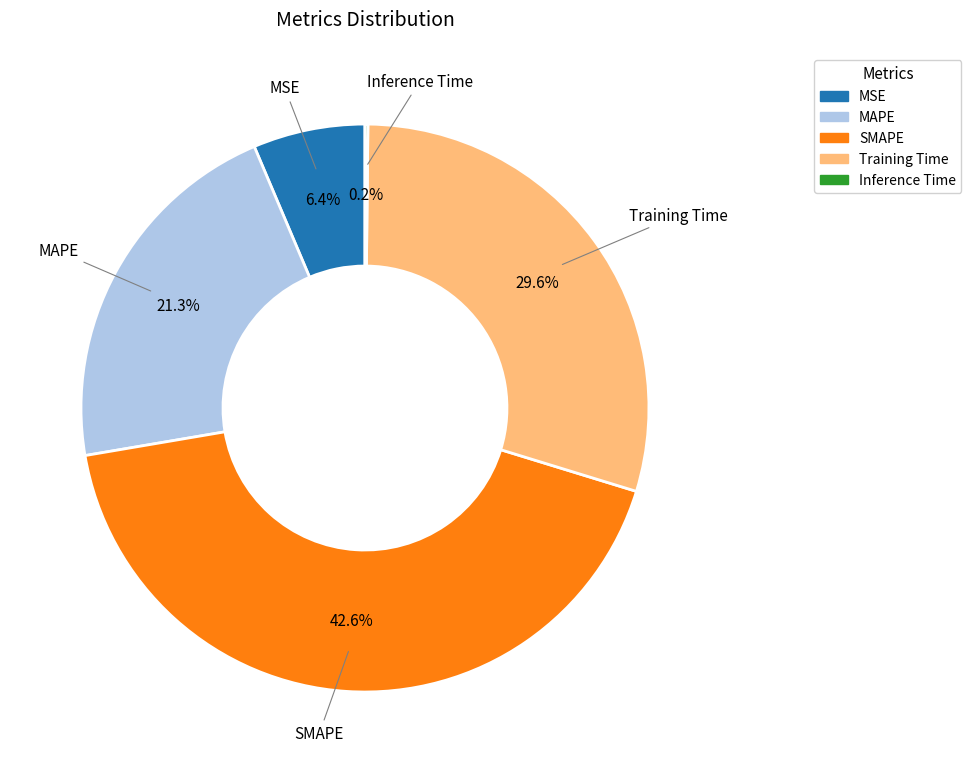

To the nearest percent, what is the average slice percentage?

20%